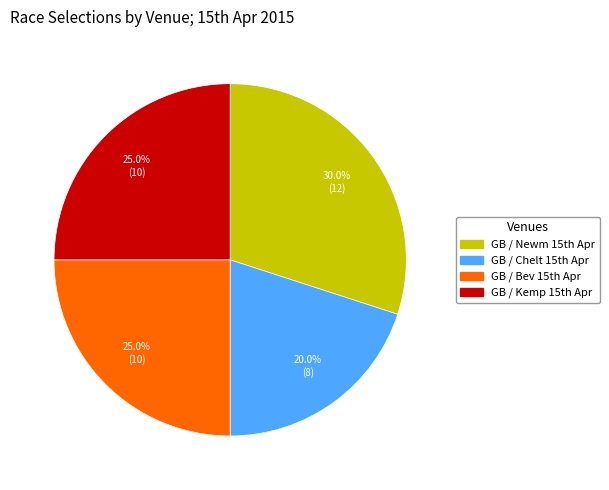

Which category has the smallest portion of the pie?

GB / Chelt 15th Apr